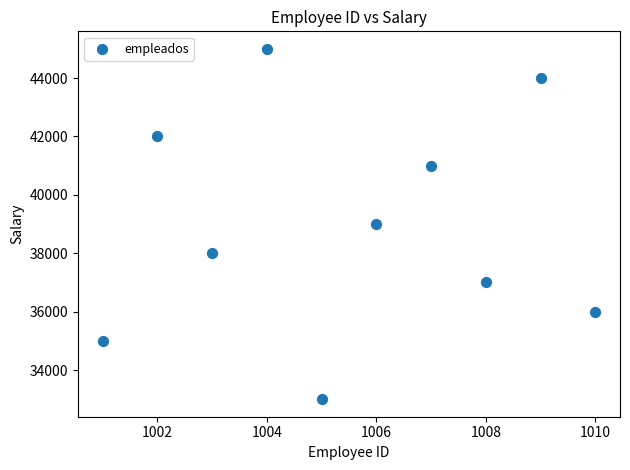

What is the range of Y values (max minus min)?

12000